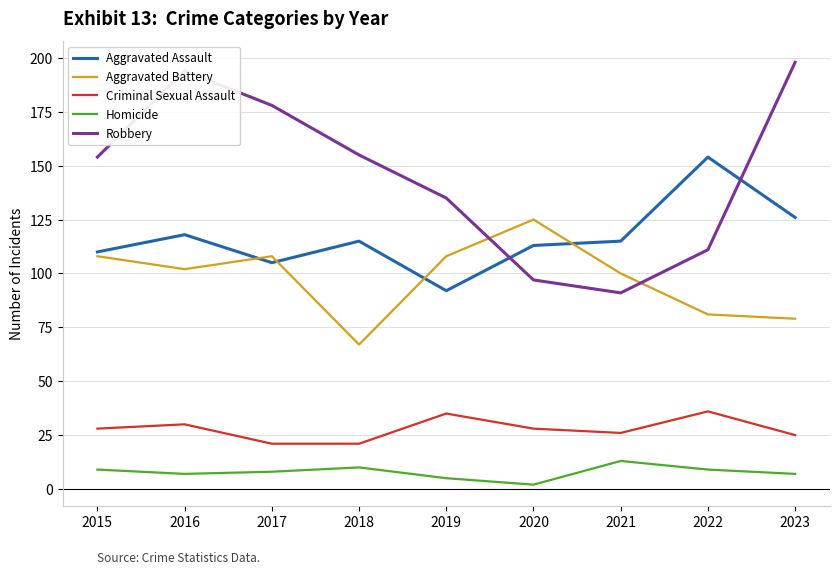

The value of Homicide at 2019 is 5. True or false?

True